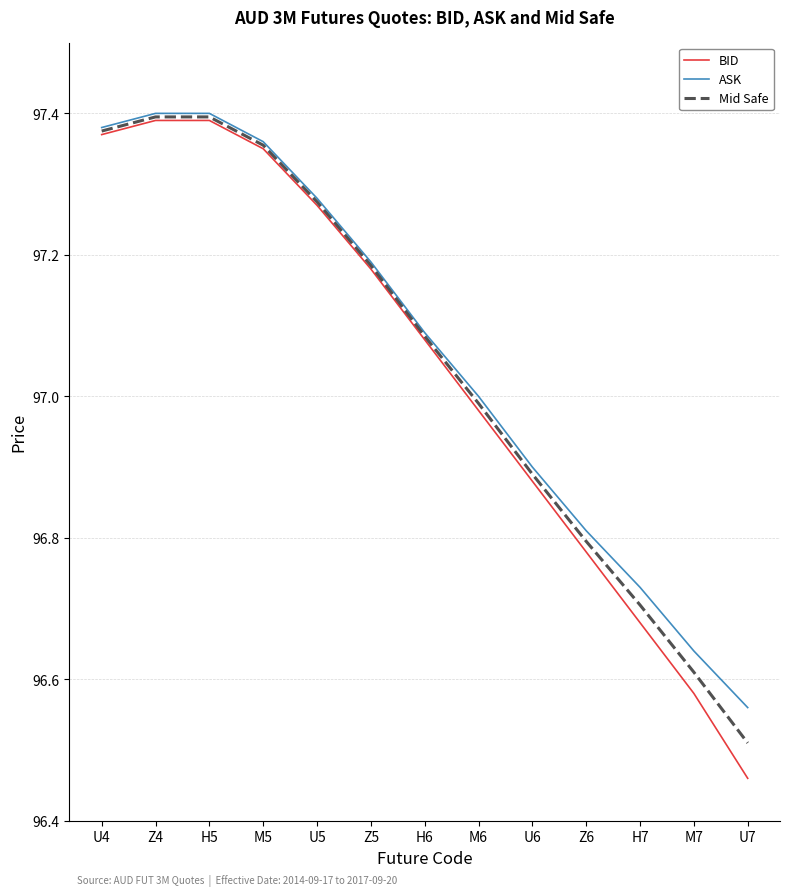

Where is ASK nearest to the value 96?

U7